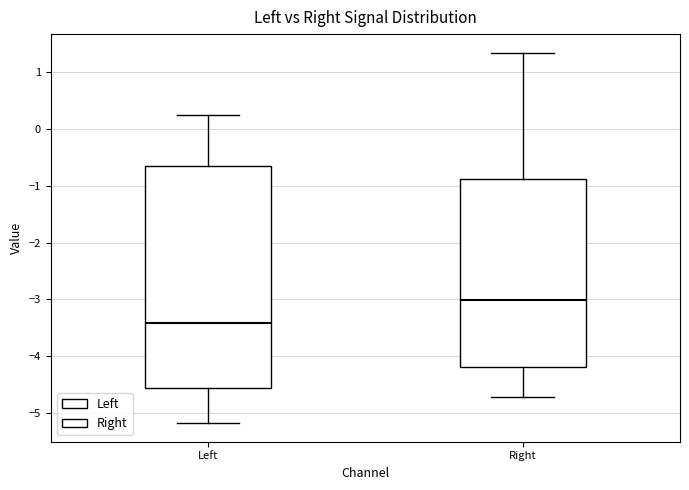

Which box's median line is the highest?

Right